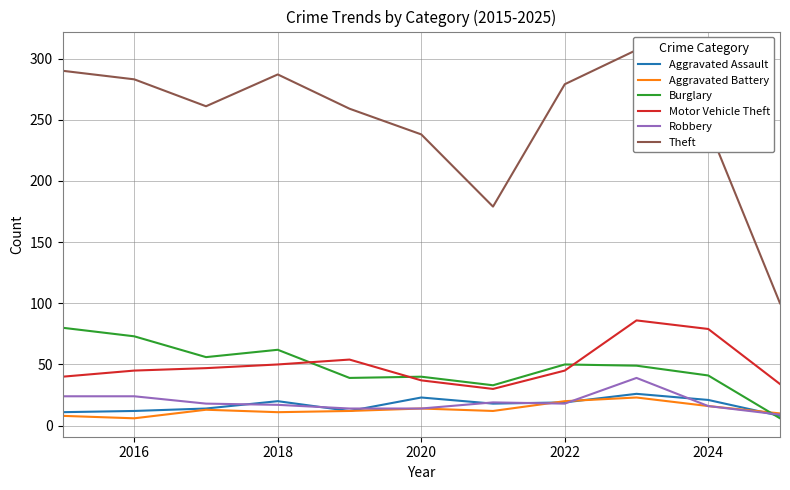

True or false: Aggravated Assault and Motor Vehicle Theft cross at least once.

False